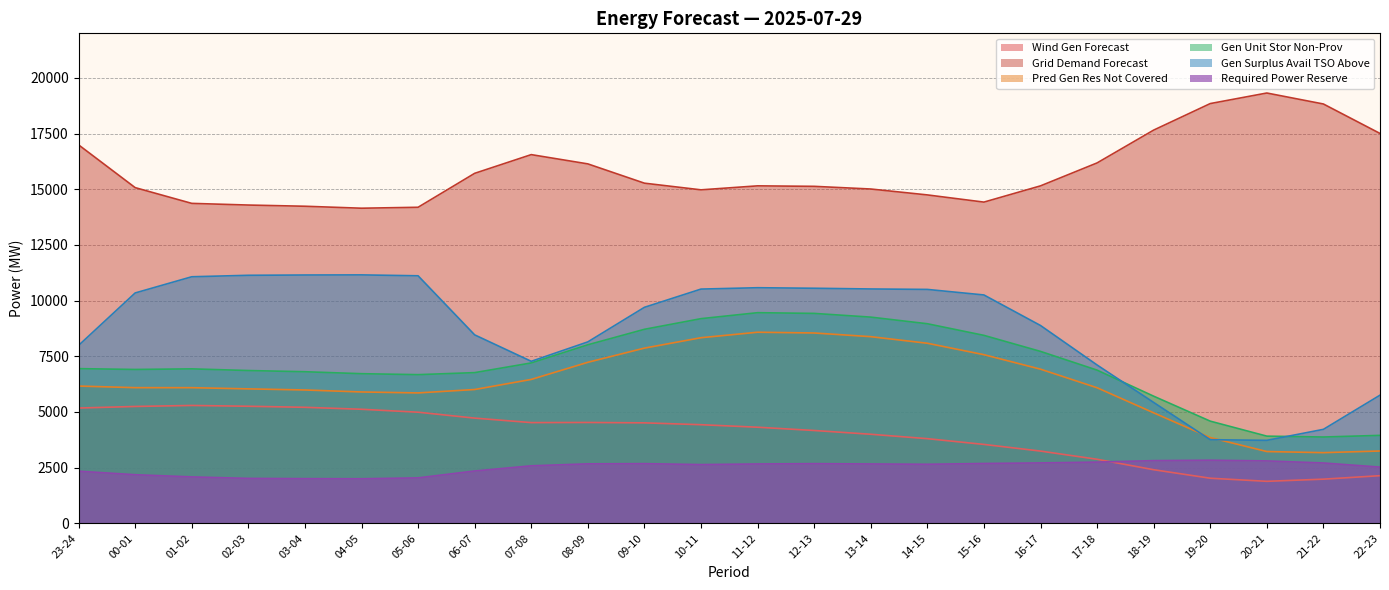

The pred_gen_res_not_cov series shows 12135 at 08-09. True or false?

False